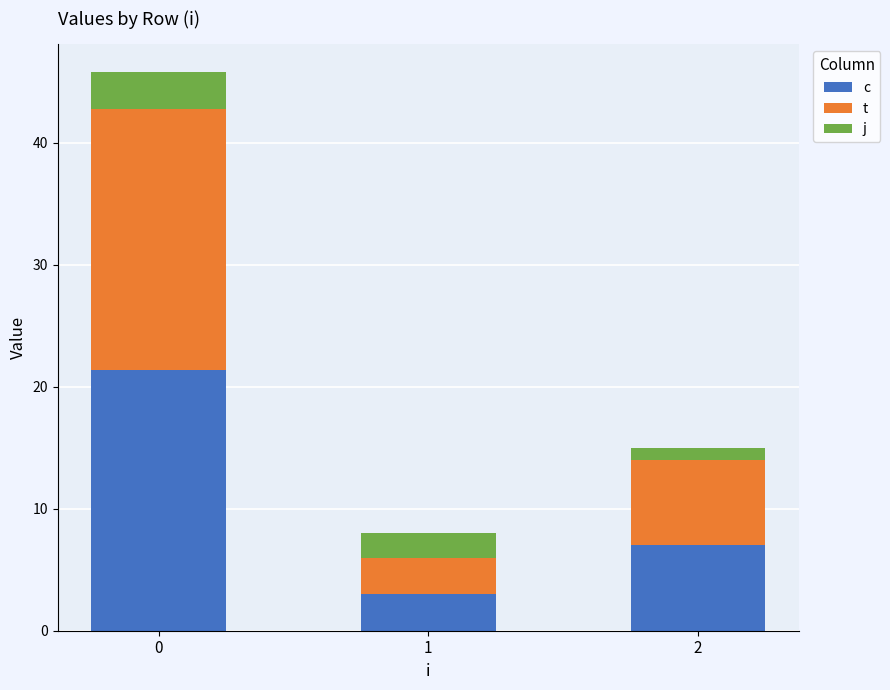

What is the total value across all series at 2?

15.0